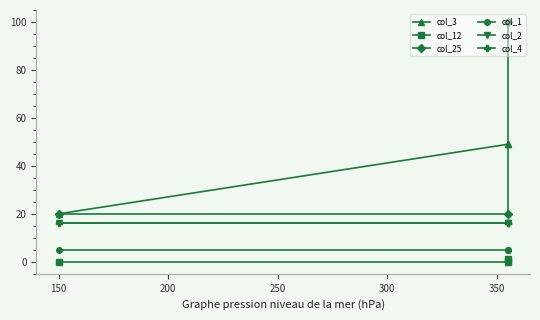

Is it true that col_4 equals 16 at 200?

True